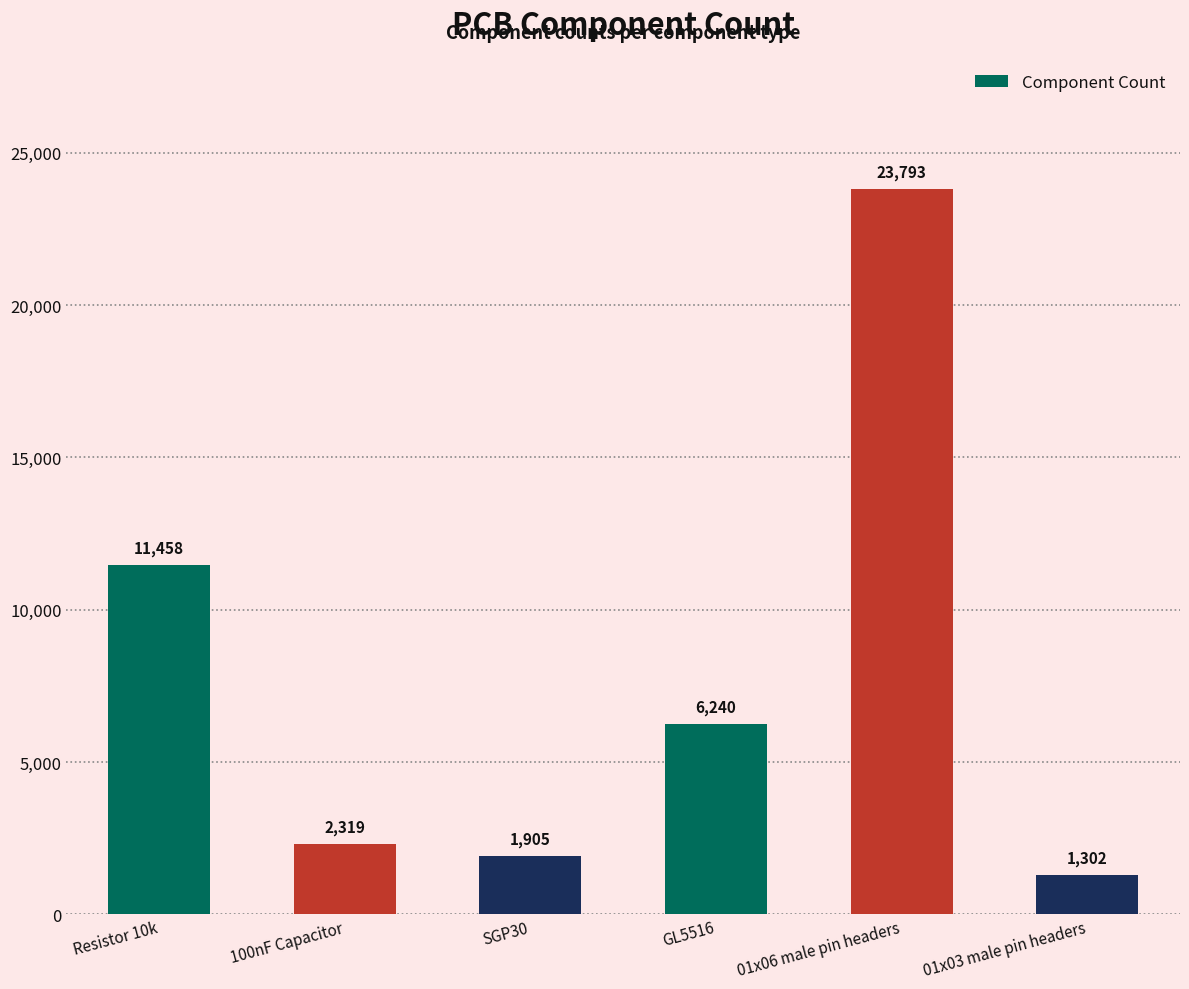

What is the label of the 4th bar from the left?

GL5516